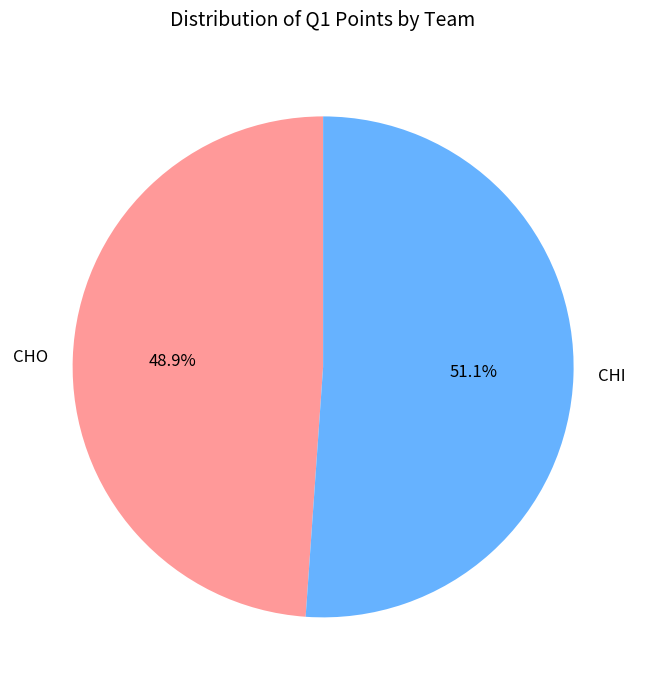

What is the total percentage of CHO and CHI?

100.0%